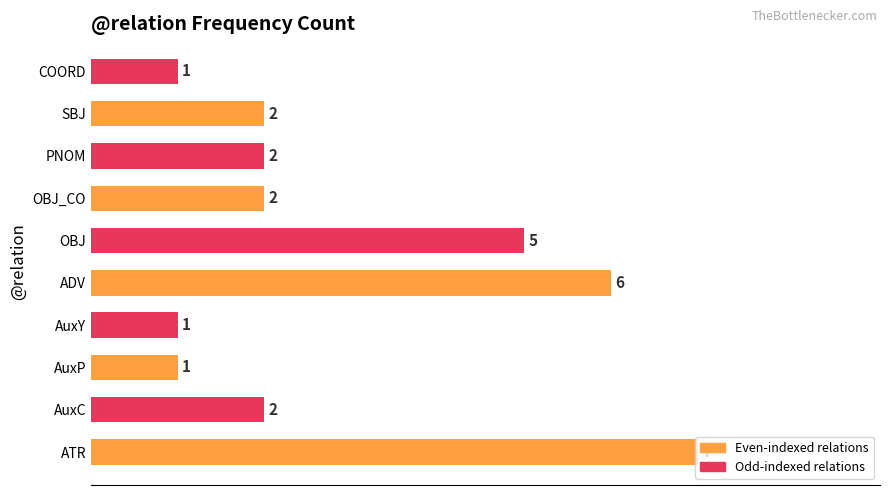

The value at PNOM is 2. True or false?

True